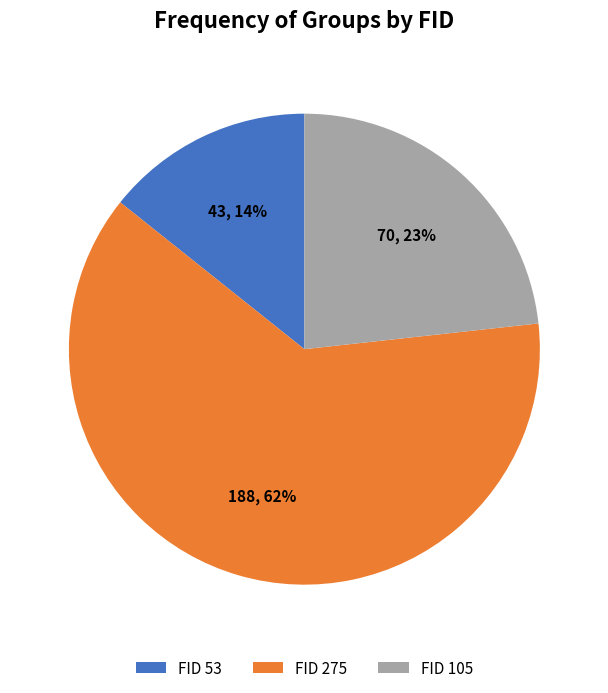

Which slice represents more than half of the pie?

FID 275